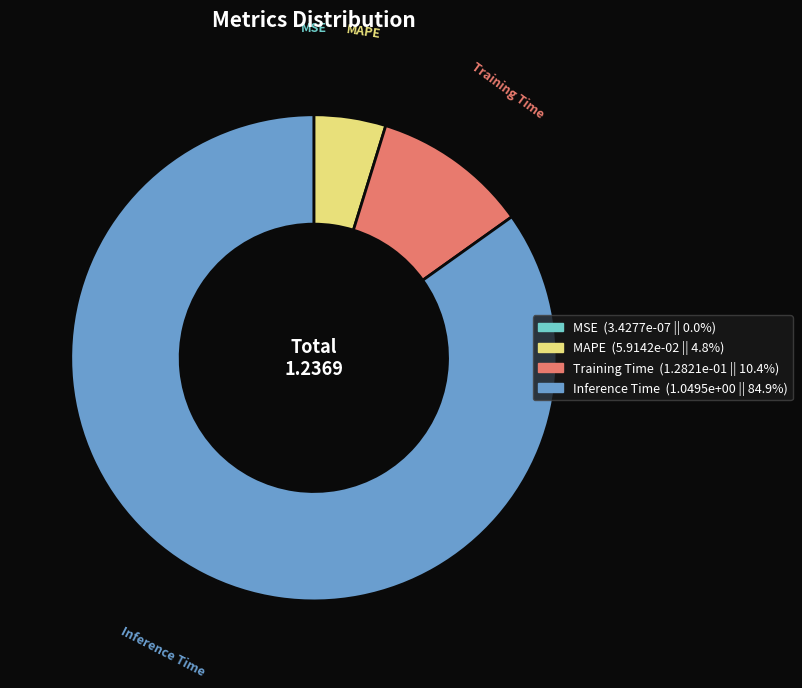

Is there any slice that represents more than half of the pie?

Yes